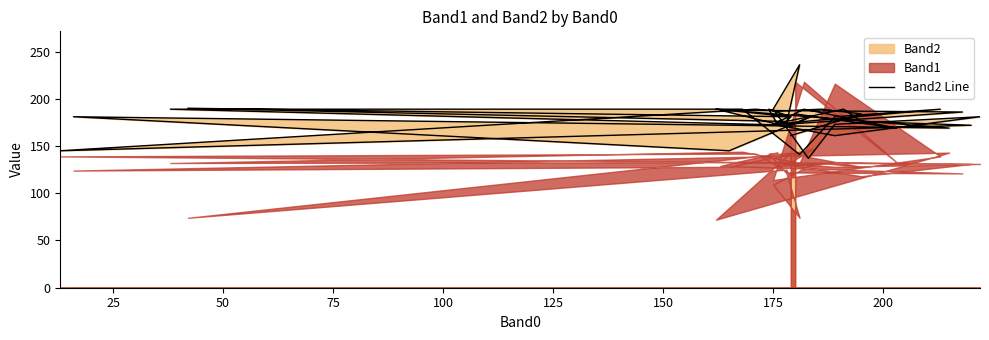

Reading right to left, list all the values displayed in this chart.

161	184	189	187	189	145	172	176	189	173	161	181	173	137	189	236	173	186	188	173	189	181	176	190	181	189	169	181	145	182	172	189	189	141	181	189	173	189	169	184